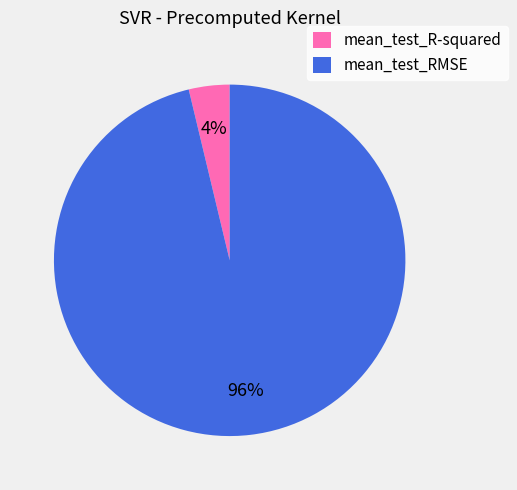

Do mean_test_RMSE and mean_test_R-squared together represent more than half of the pie?

Yes